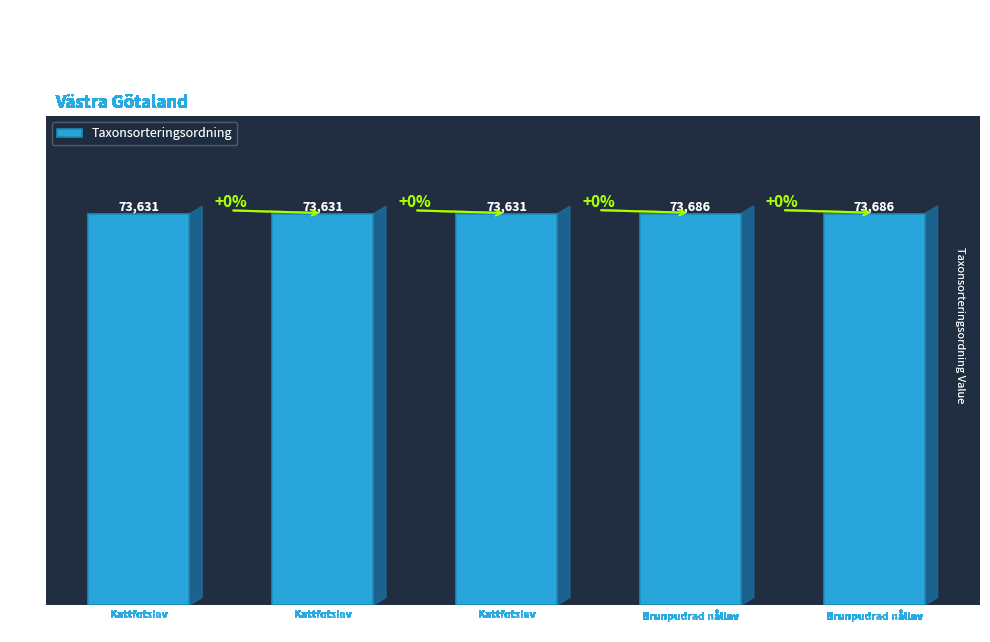

Read the value at 73366356.

73631